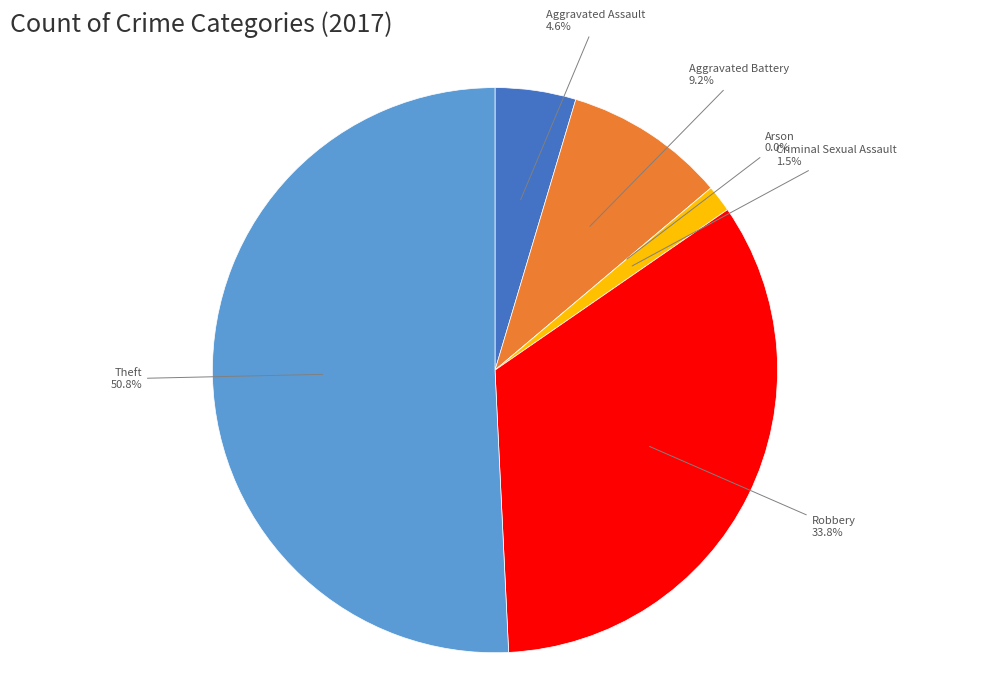

To the nearest percent, what is the combined percentage of Theft and Aggravated Battery?

60%